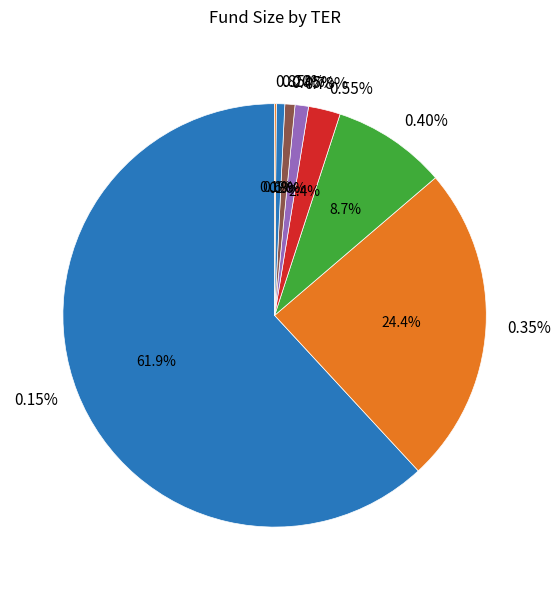

How much of the chart is everything except 0.85%?

99.9%